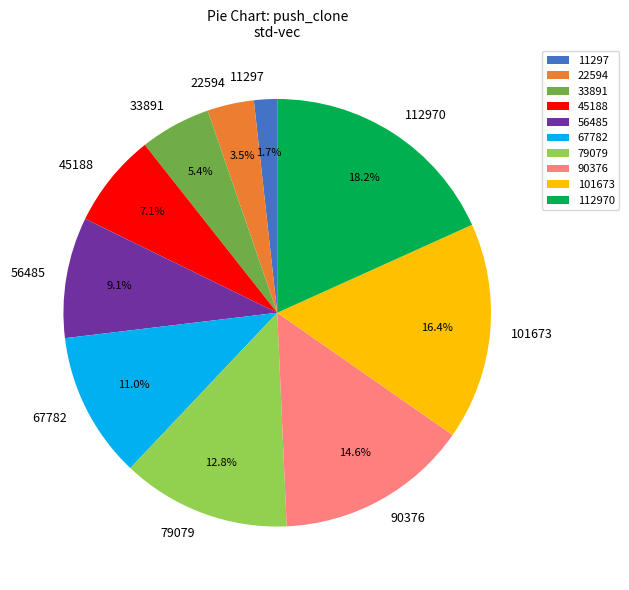

How many segments does this pie chart have?

10